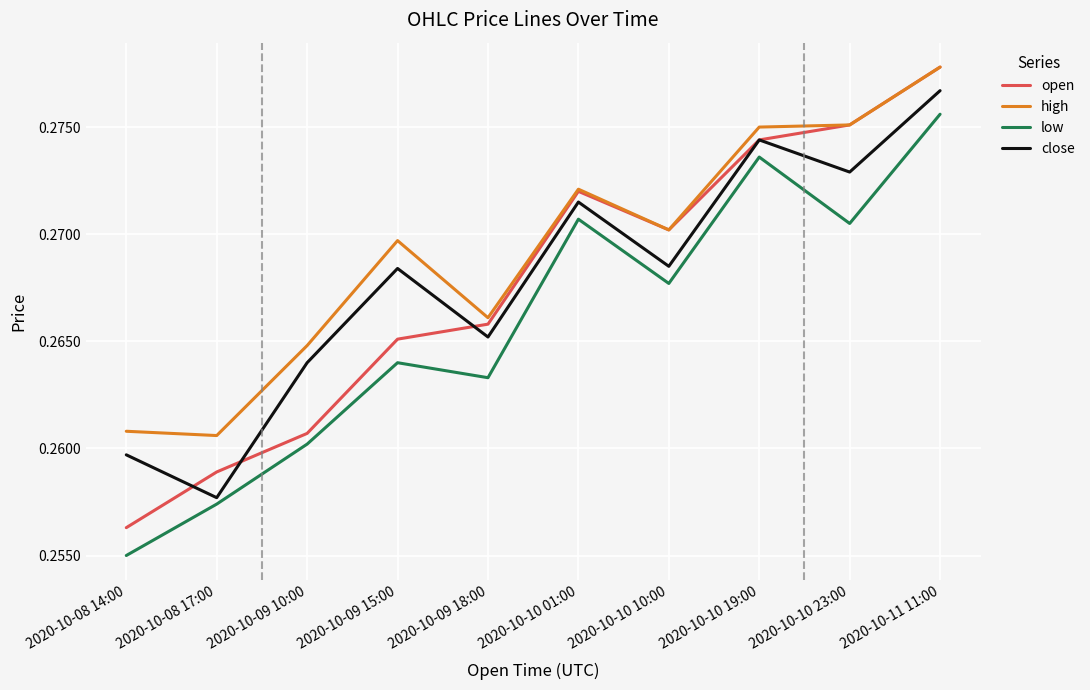

What position from the left is 2020-10-09 10:00?

3